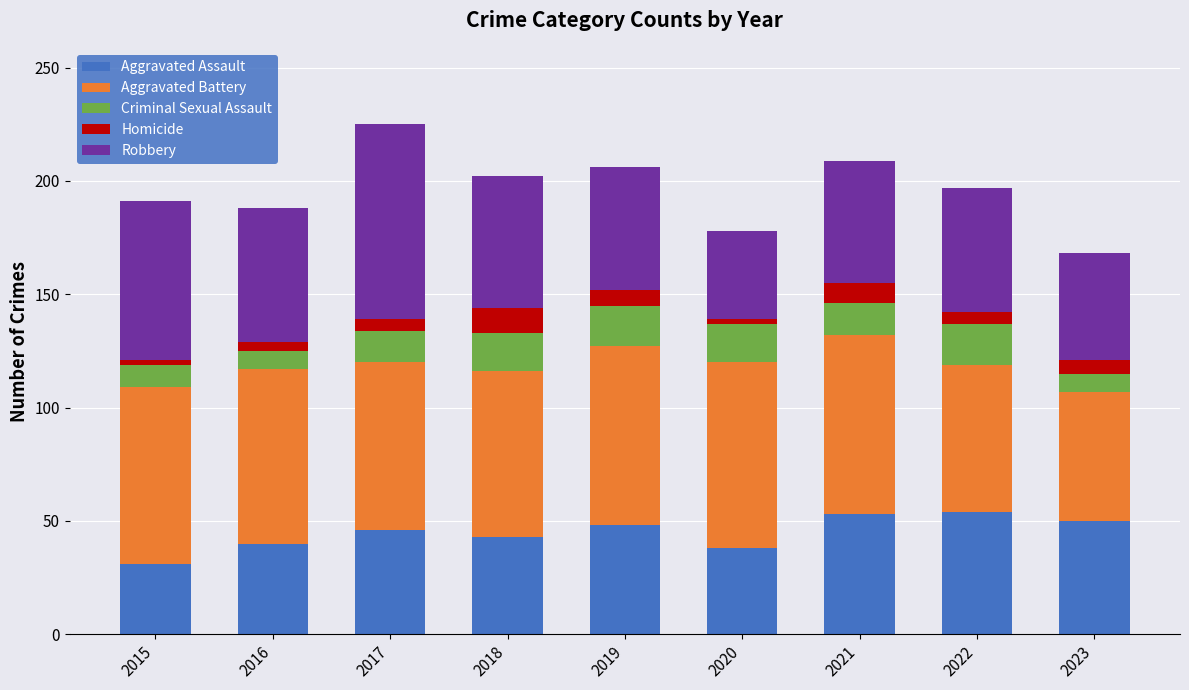

What is the difference between the maximum and minimum values in the Aggravated Assault series?

23